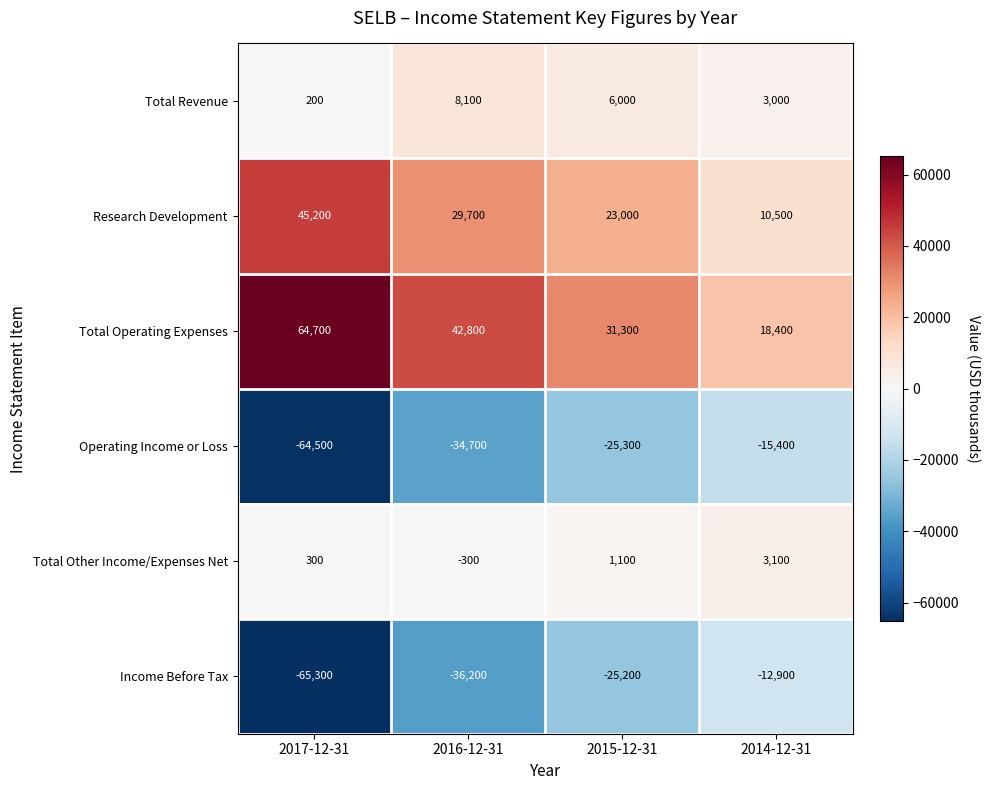

Rank the series at 2017-12-31 from highest to lowest value.

Total Operating Expenses, Research Development, Total Other Income/Expenses Net, Total Revenue, Operating Income or Loss, Income Before Tax